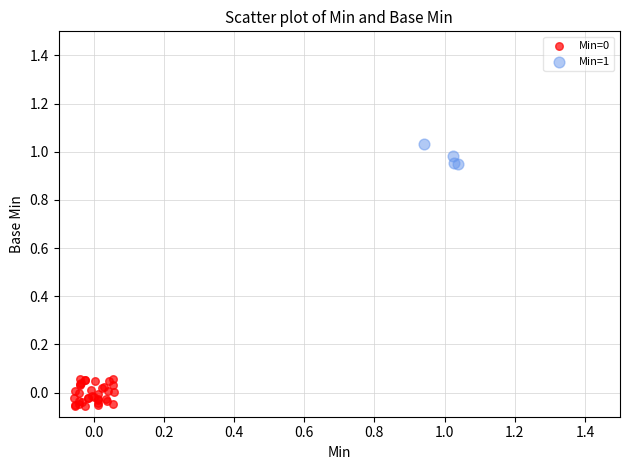

Which series reaches the maximum Y coordinate?

Min=1